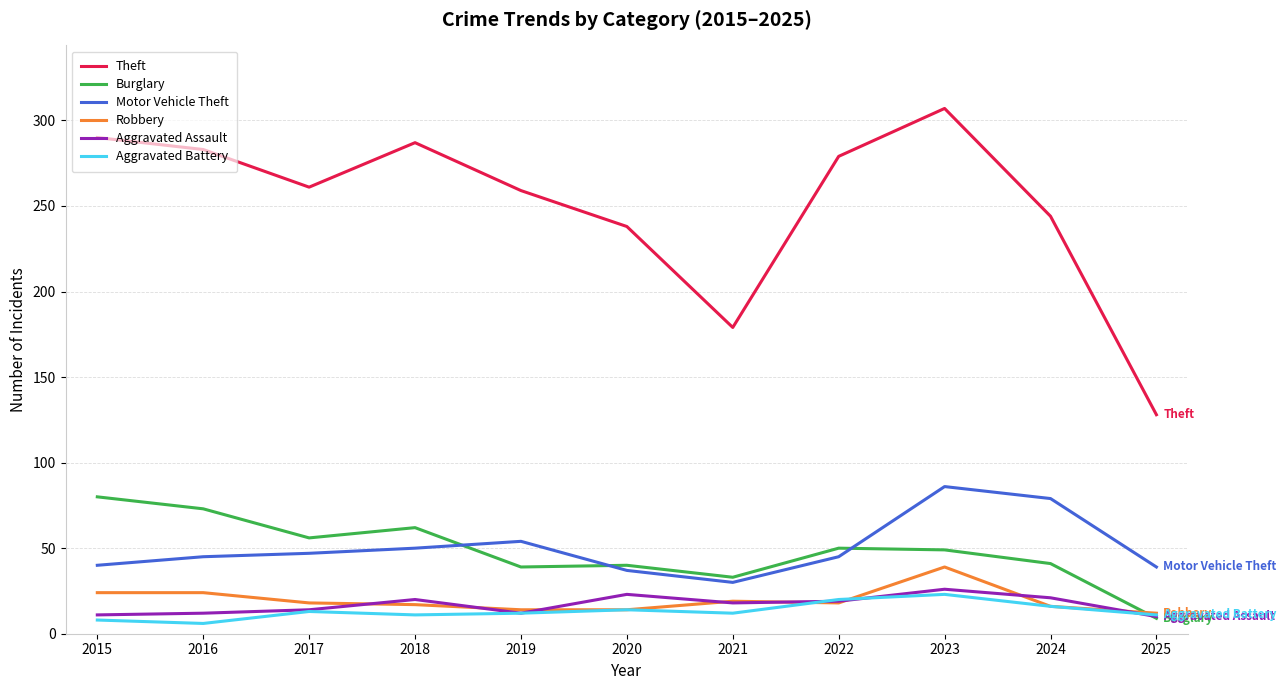

True or false: Aggravated Assault and Theft cross at least once.

False